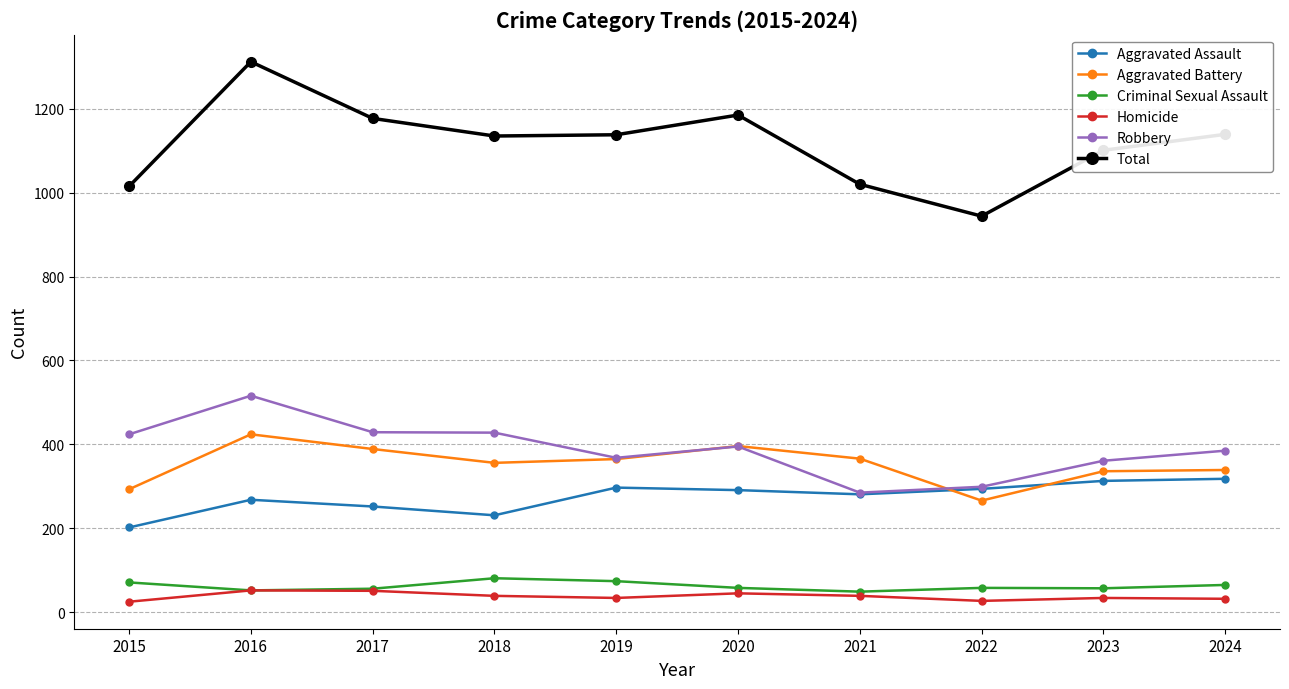

True or false: Robbery has a value of 606 at 2017.

False